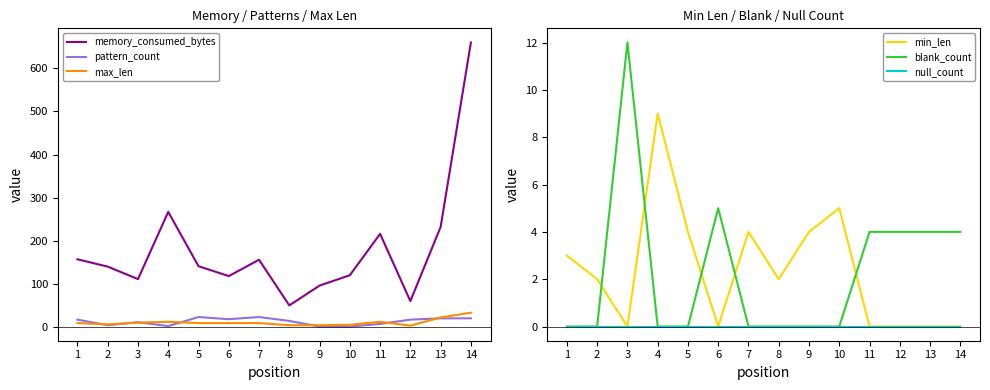

At which category does pattern_count reach its first local valley?

2